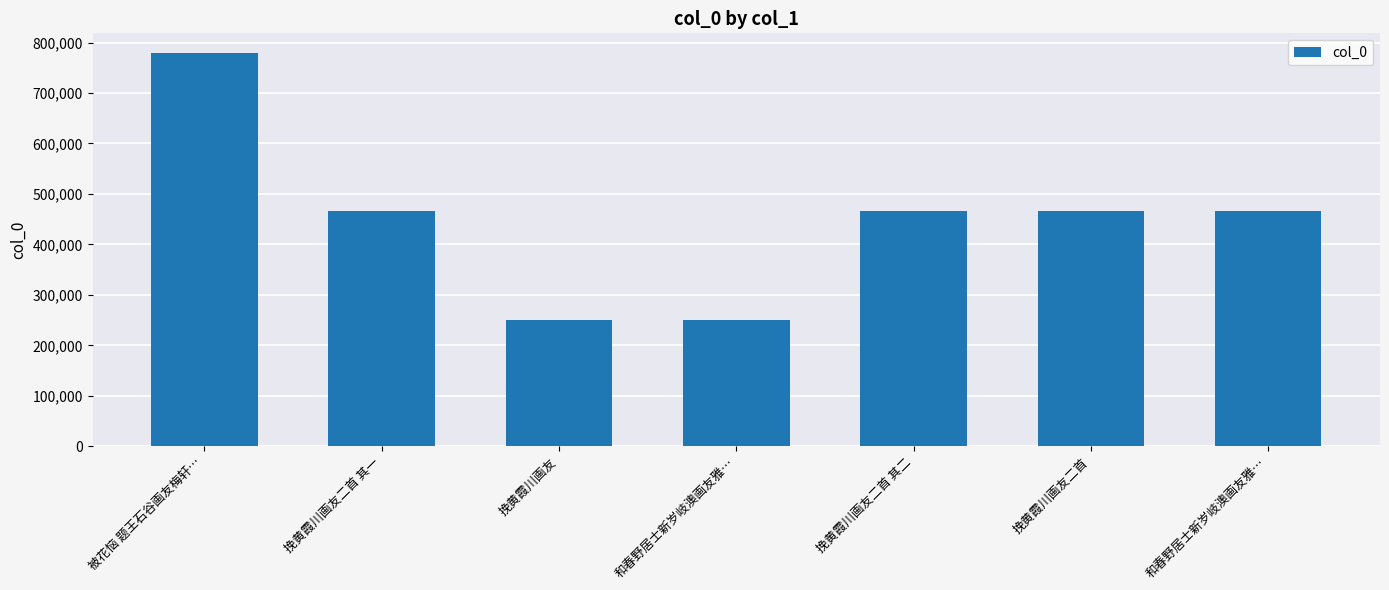

Reading right to left, list all the values displayed in this chart.

465688	465954	465846	249507	249710	465845	779330